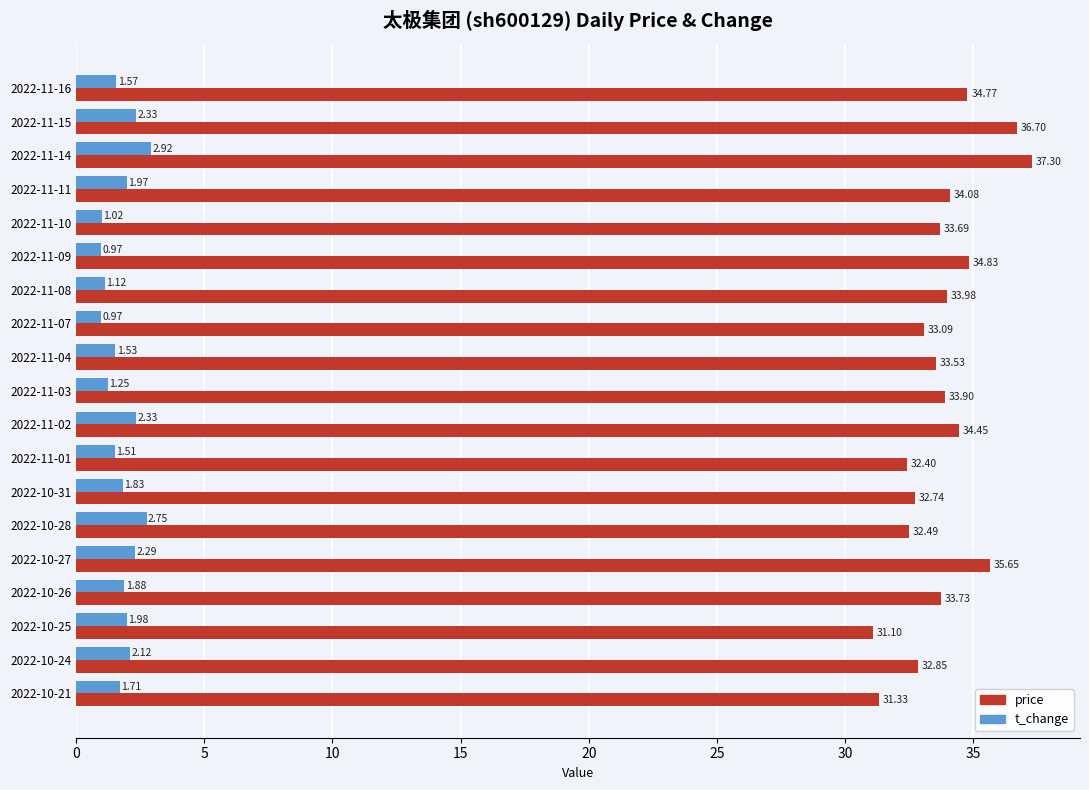

What is the sum of all price values?

642.6